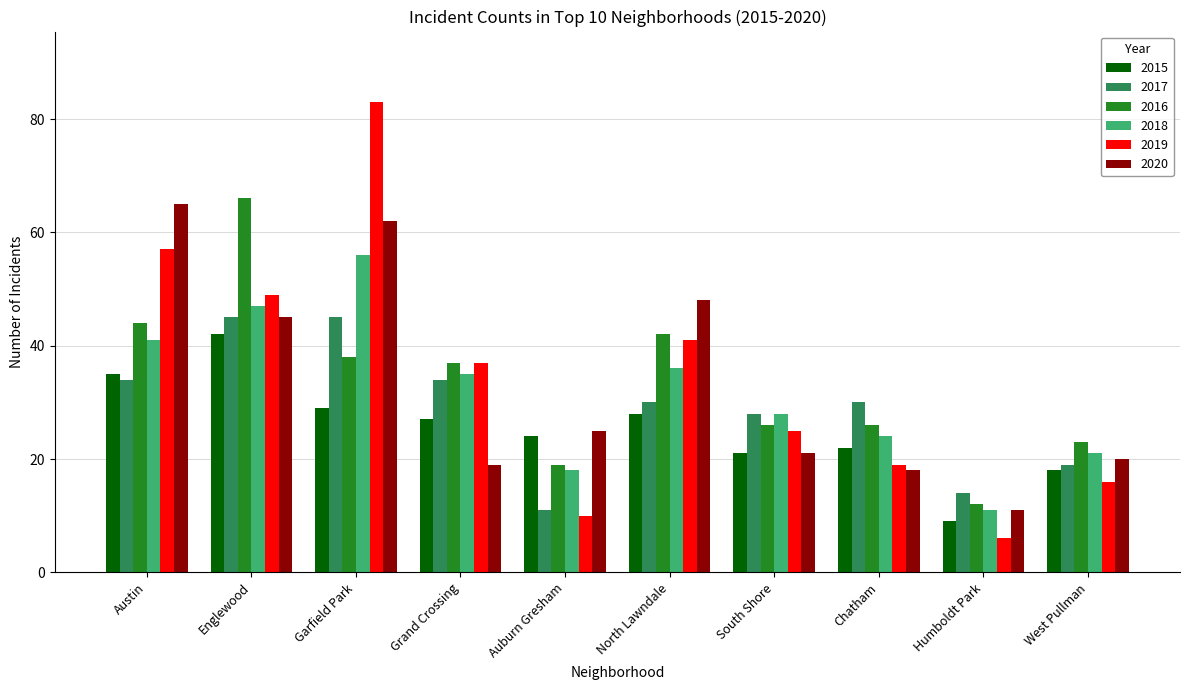

Where is 2015 nearest to the value 25?

Auburn Gresham